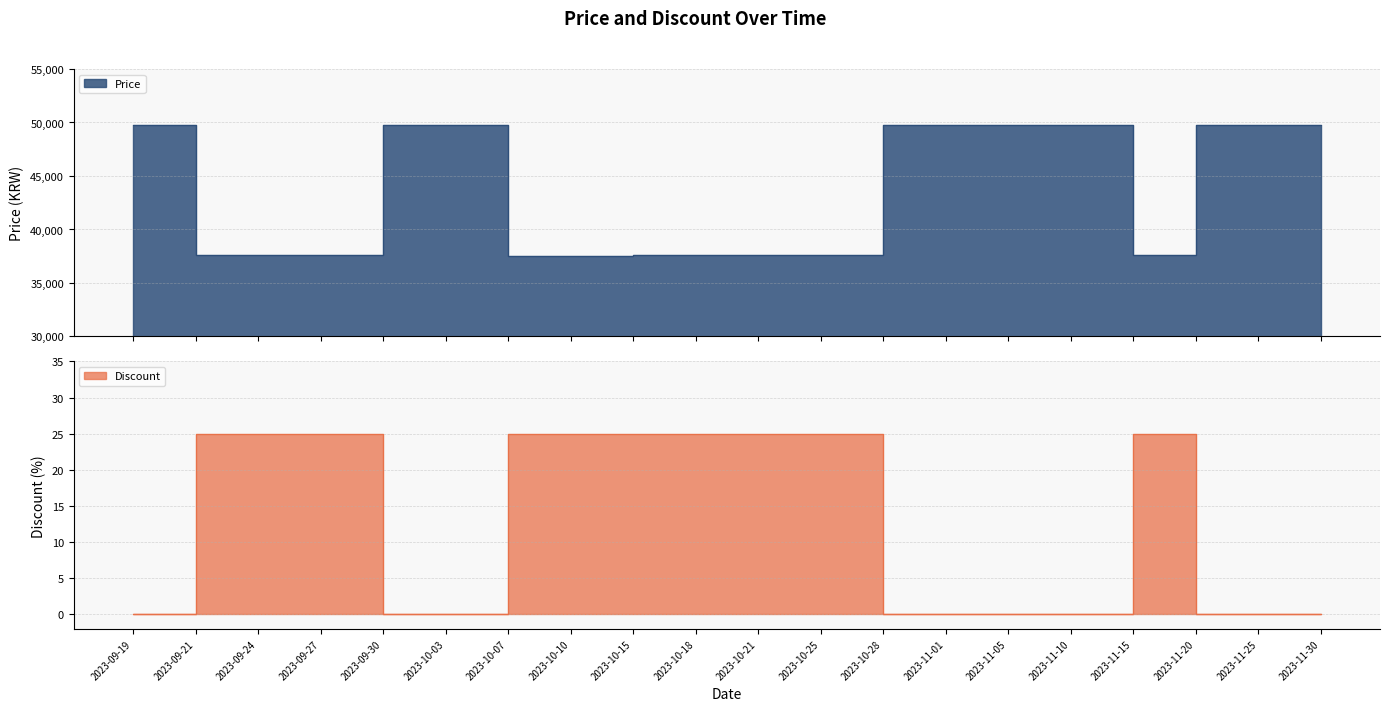

In Price, how many points are lower than both neighbors (excluding endpoints)?

1